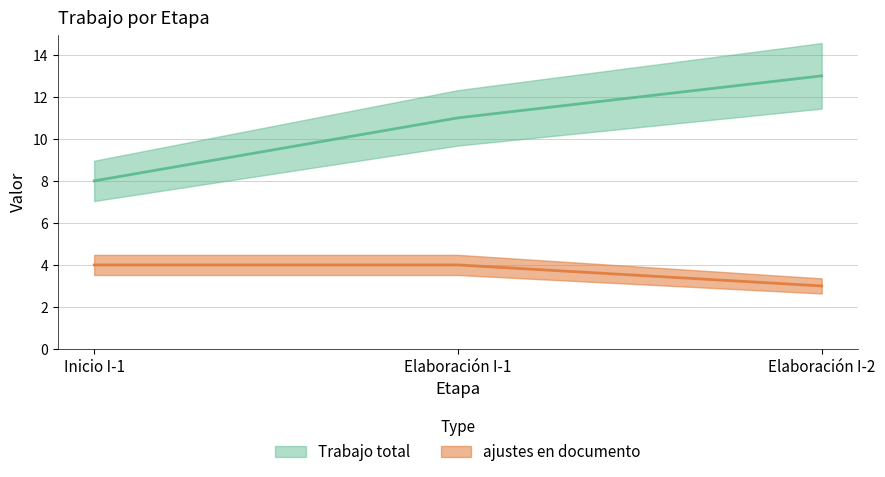

What is the difference between the highest and lowest values at Elaboración I-2?

10